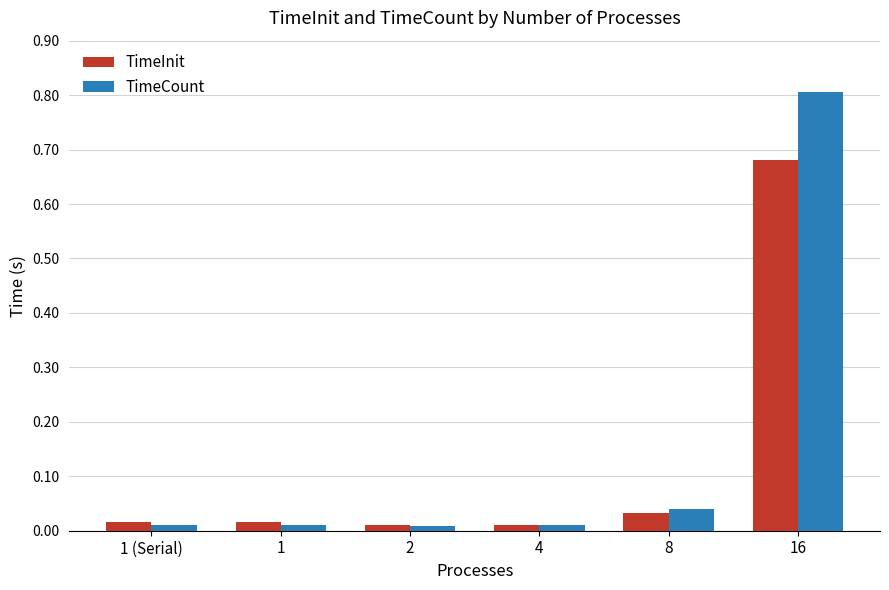

What is the maximum value shown in the chart?

0.8